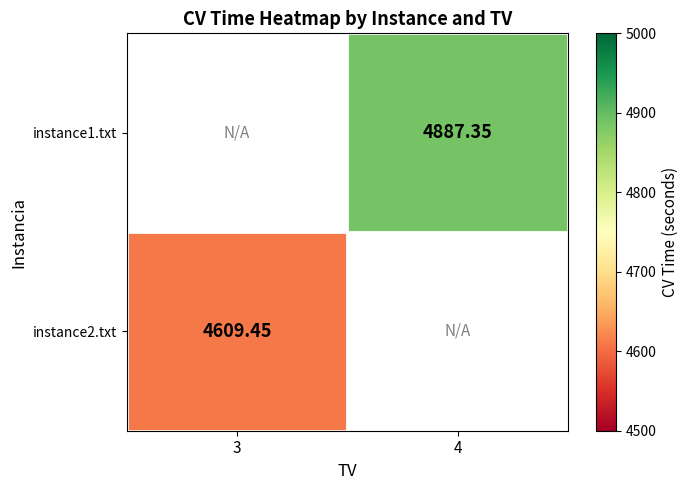

List the series in order of their peak value, highest first.

instance1.txt, instance2.txt